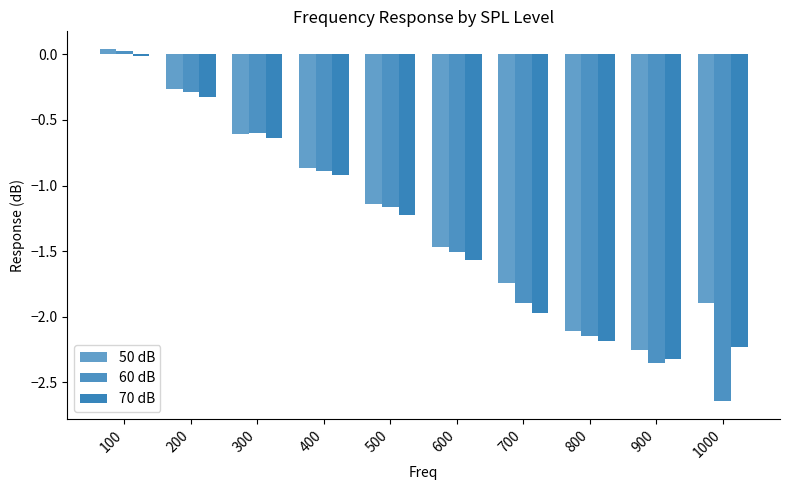

Does the chart contain stacked bars?

No